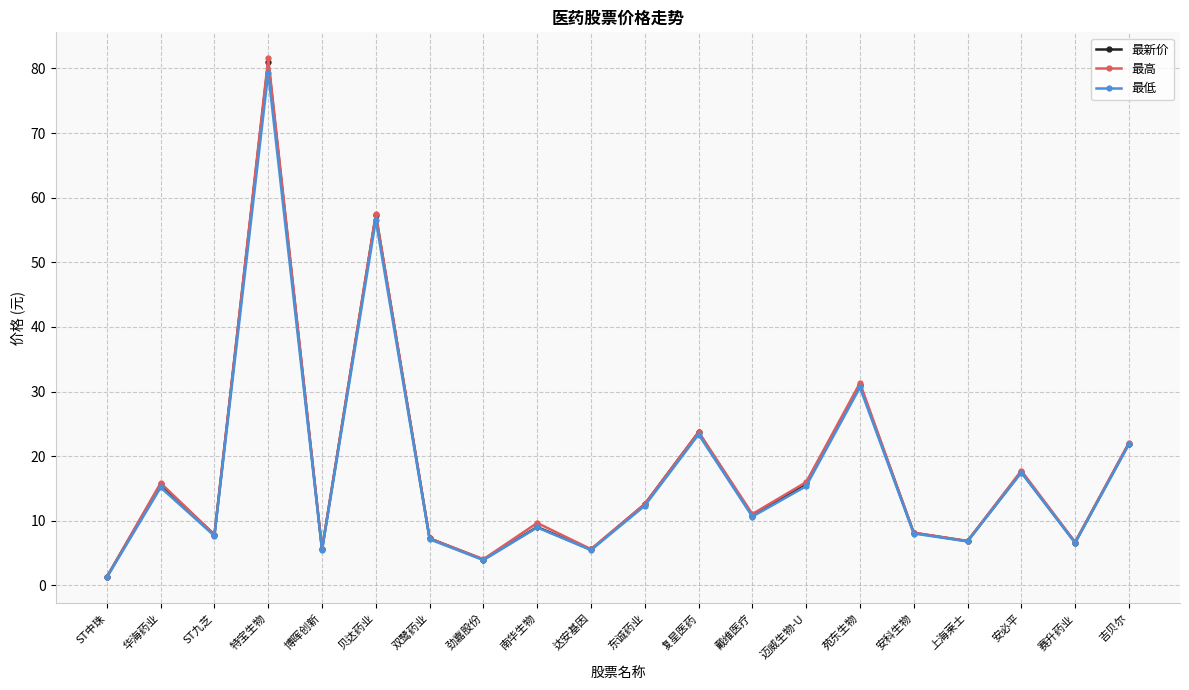

What is the total value across all series at 东诚药业?

37.5